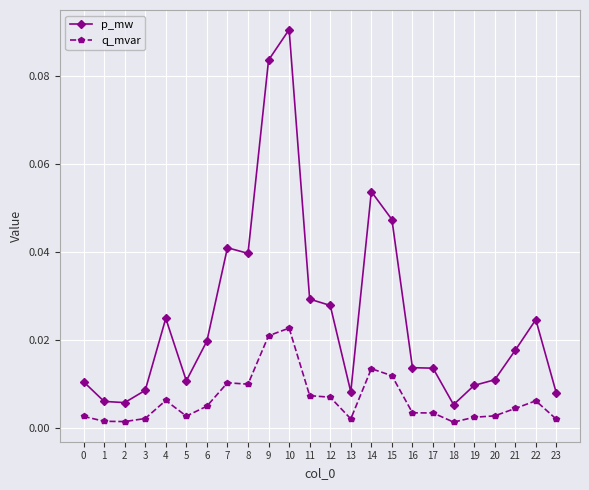

True or false: q_mvar and p_mw intersect in this chart.

False